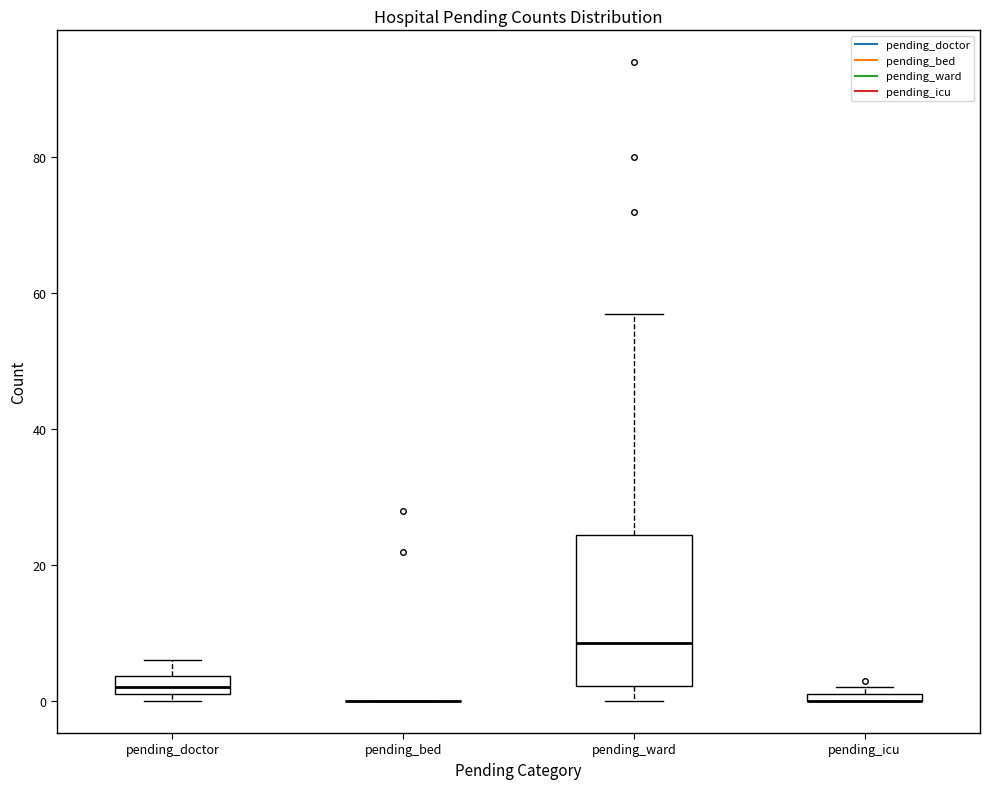

Which box is the tallest, from its lower edge to its upper edge?

pending_ward